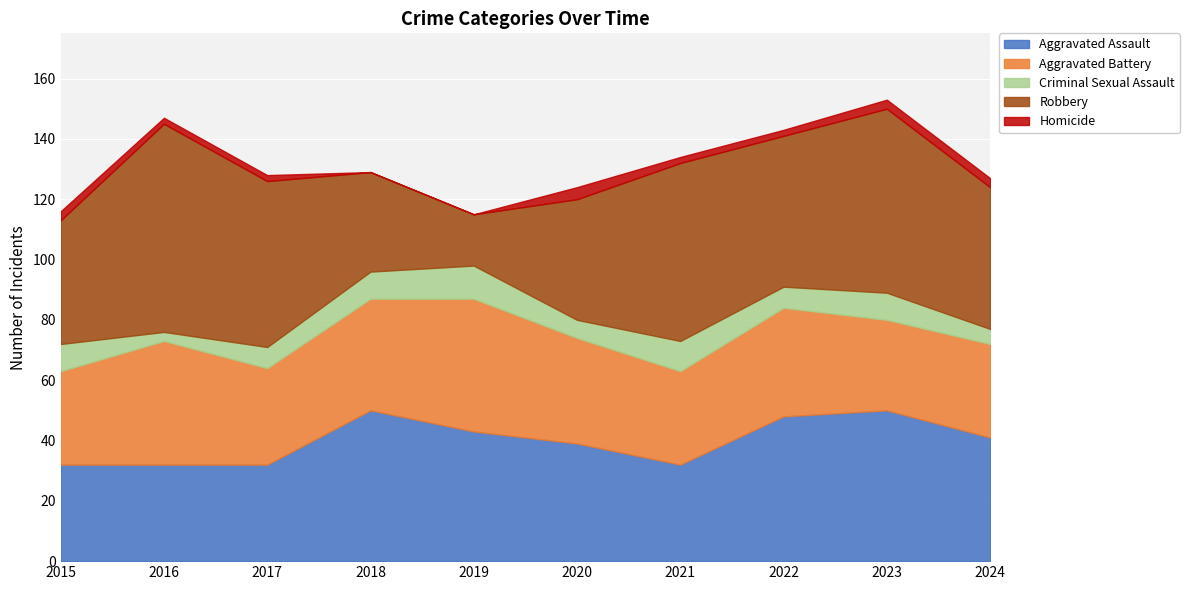

What is the highest value of the Aggravated Assault series?

50